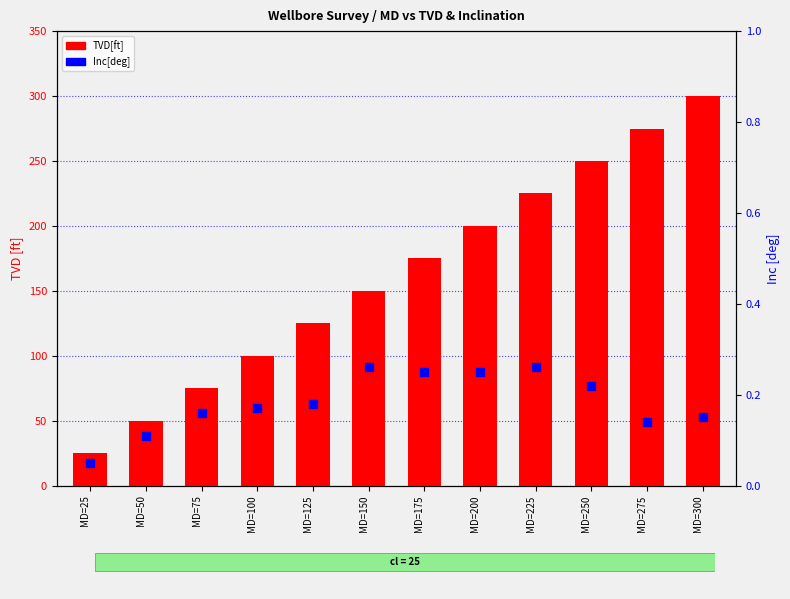

Is the value of Inc[deg] at MD=150 greater than the value of TVD[ft] at MD=200?

No